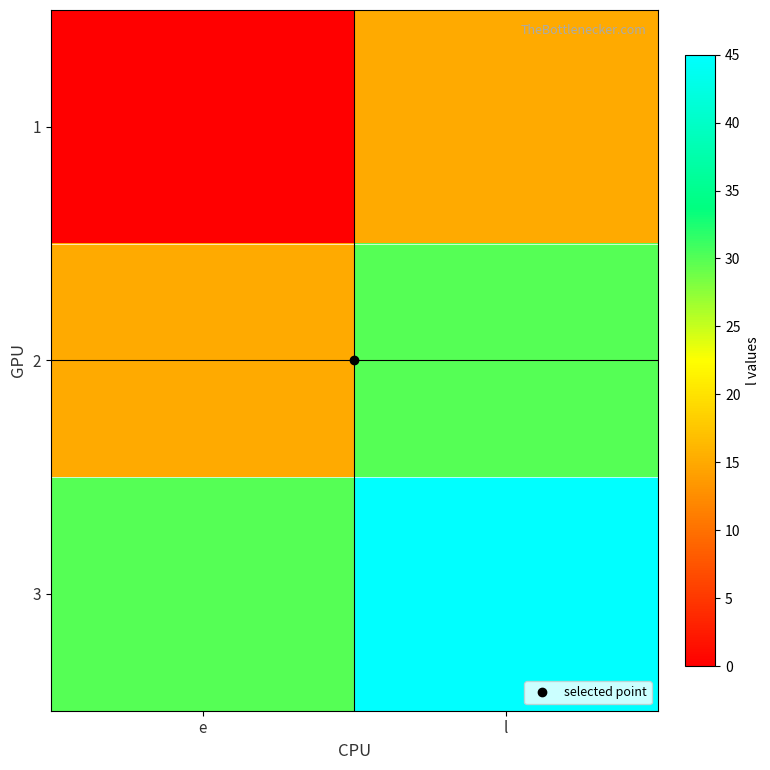

Rank the series by their average value, from lowest to highest.

1, 2, 3